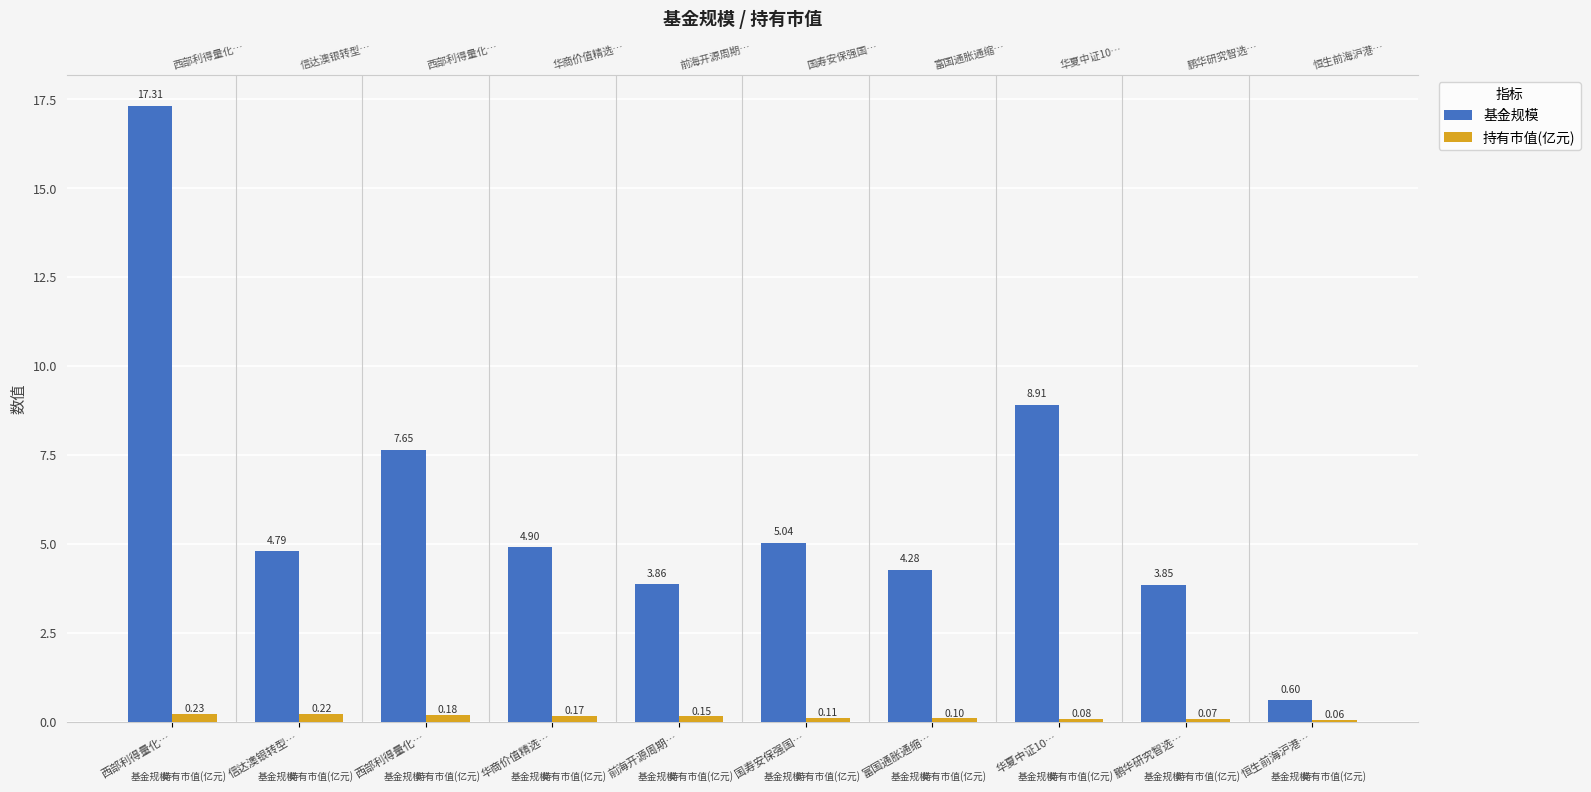

Reading left to right, list all the values displayed in this chart.

基金规模: 西部利得量化…=17.3	信达澳银转型…=4.8	西部利得量化…=7.7	华商价值精选…=4.9	前海开源周期…=3.9	国寿安保强国…=5.0	富国通胀通缩…=4.3	华夏中证10…=8.9	鹏华研究智选…=3.9	恒生前海沪港…=0.6
持有市值(亿元): 西部利得量化…=0.2	信达澳银转型…=0.2	西部利得量化…=0.2	华商价值精选…=0.2	前海开源周期…=0.2	国寿安保强国…=0.1	富国通胀通缩…=0.1	华夏中证10…=0.1	鹏华研究智选…=0.1	恒生前海沪港…=0.1